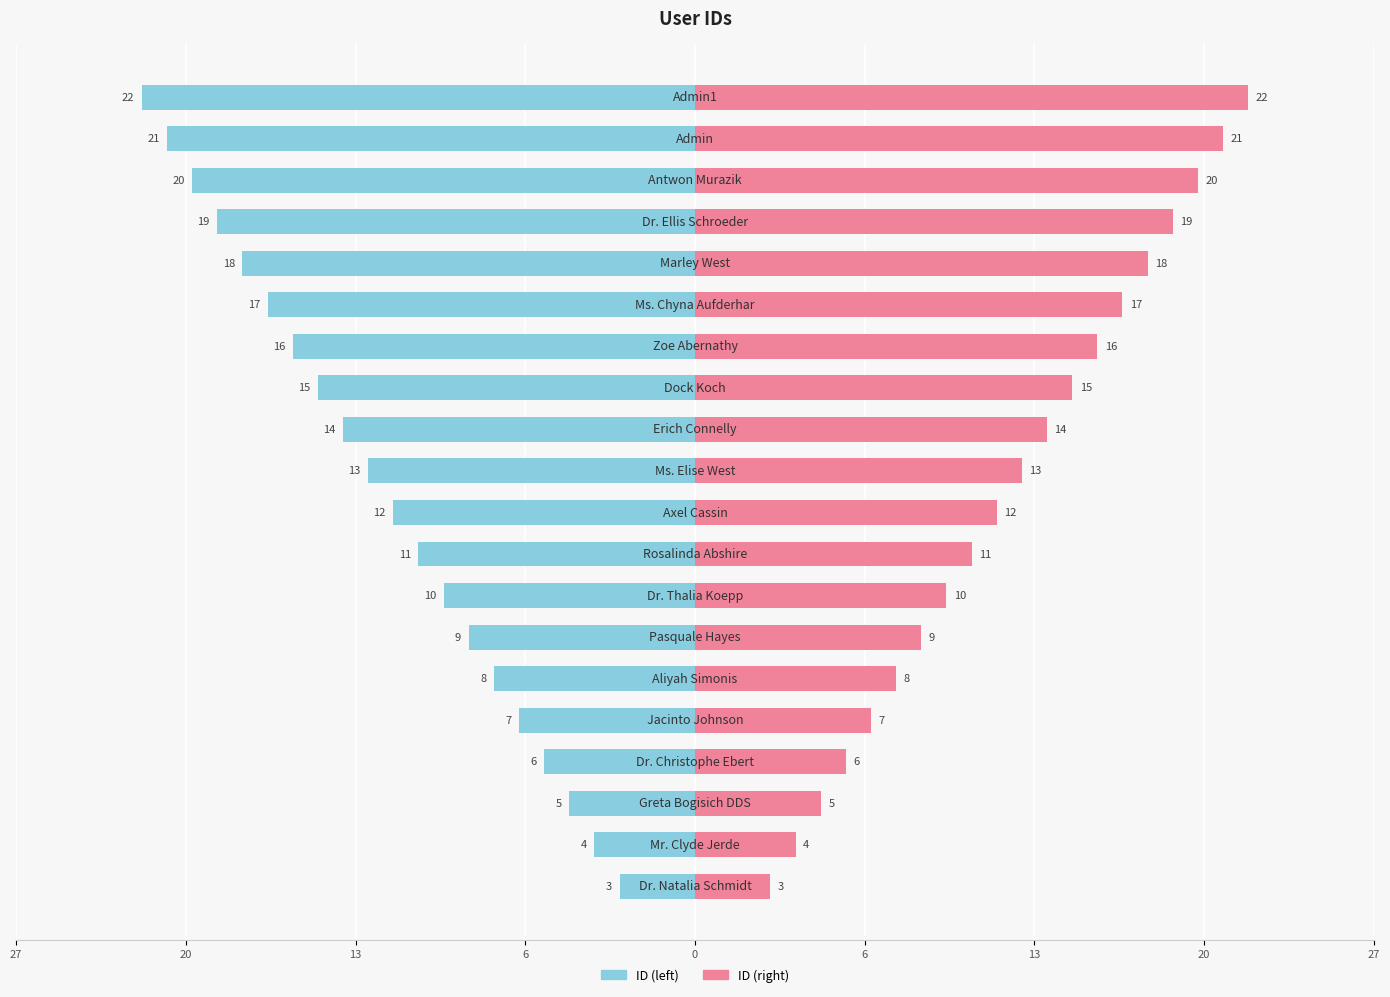

How many data points in ID (right) are above 13?

9